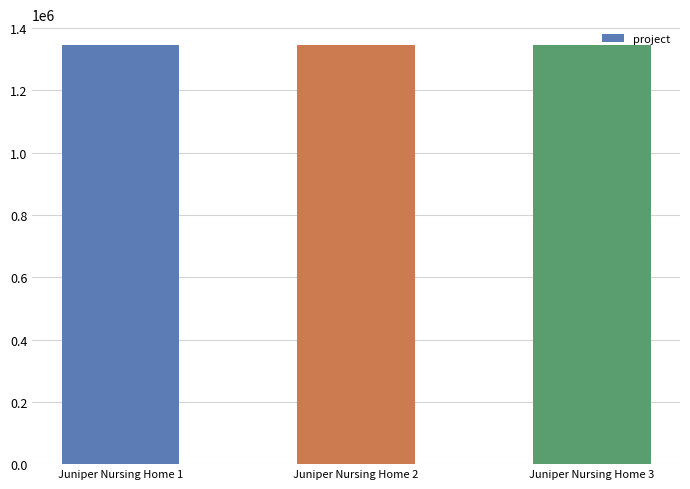

What is the average value?

1345007